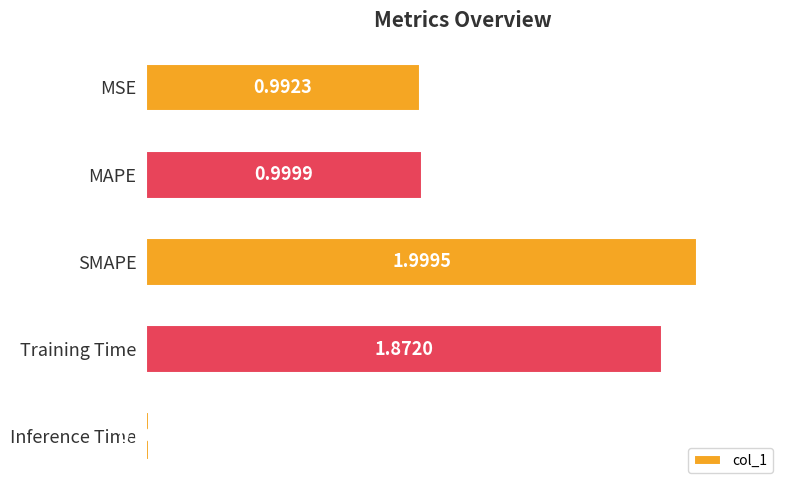

At which label is the value closest to 1?

MAPE